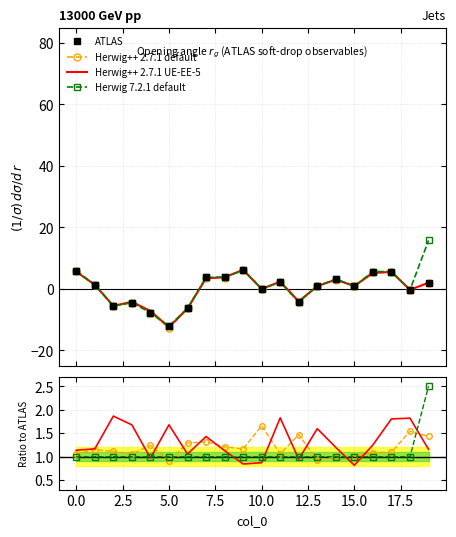

True or false: Herwig++ 2.7.1 default and Herwig++ 2.7.1 UE-EE-5 intersect in this chart.

True